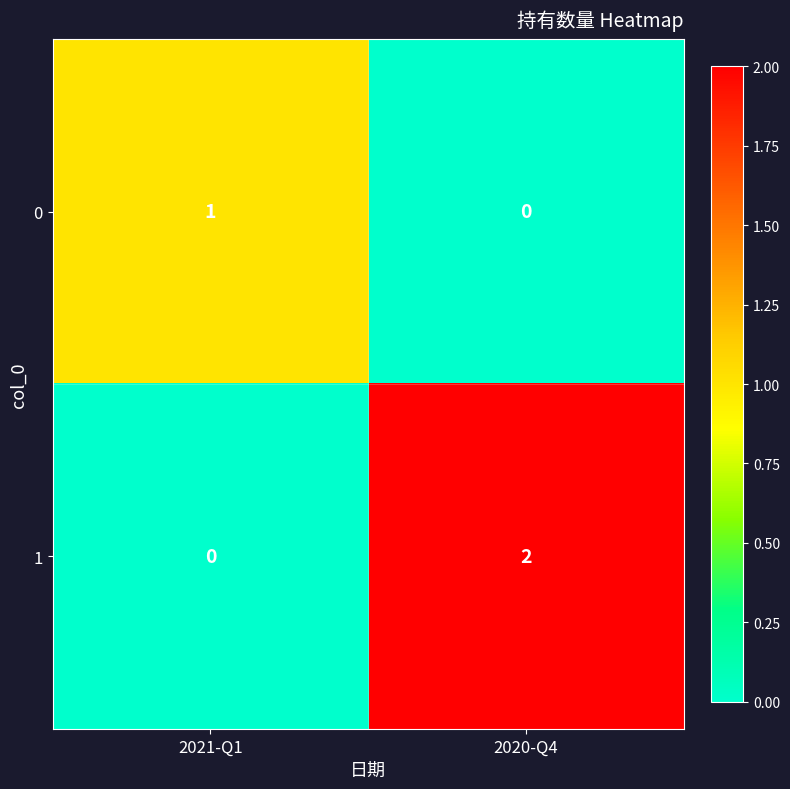

At which label is 1 closest to 1?

2021-Q1